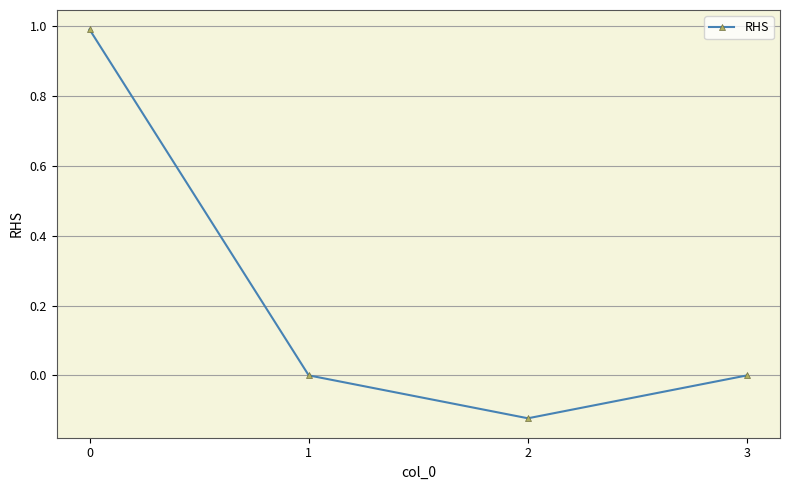

What is the value of the 1st point from the left?

1.0